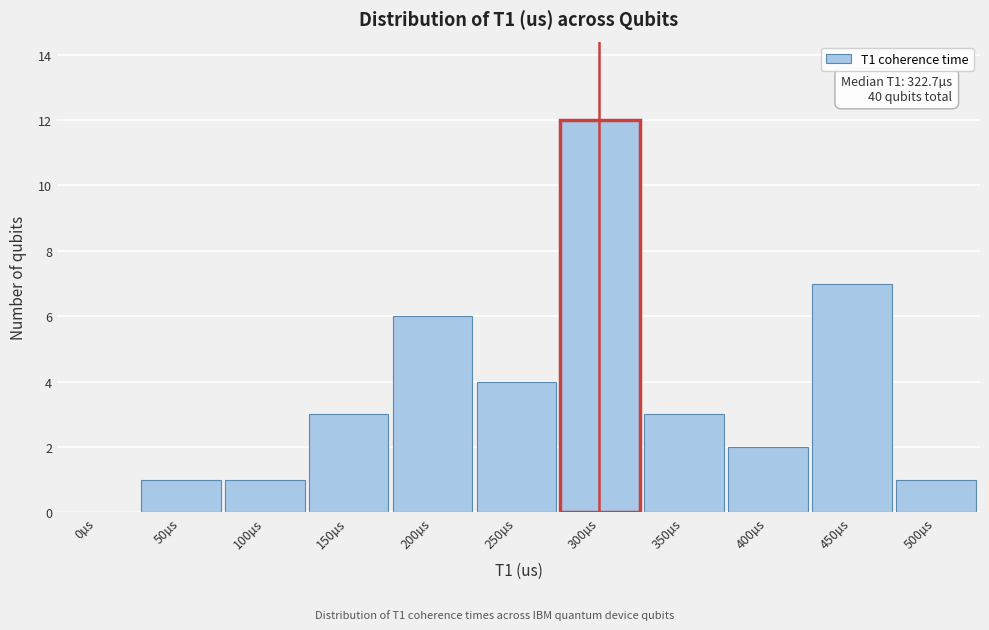

Reading left to right, transcribe all the data shown in this chart.

0µs=0	50µs=1	100µs=1	150µs=3	200µs=6	250µs=4	300µs=12	350µs=3	400µs=2	450µs=7	500µs=1